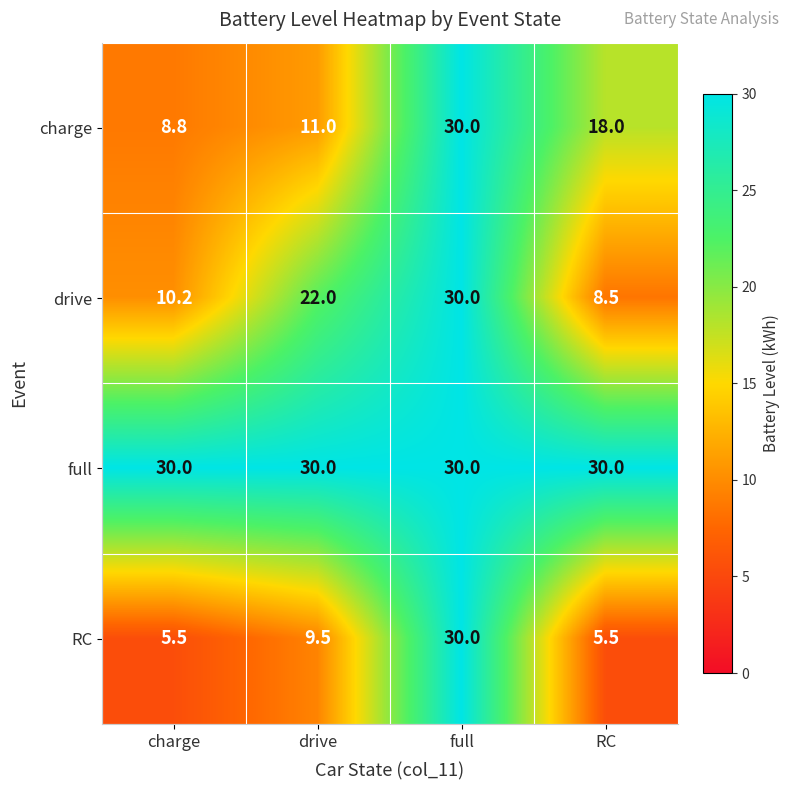

What is the greatest value displayed?

30.0